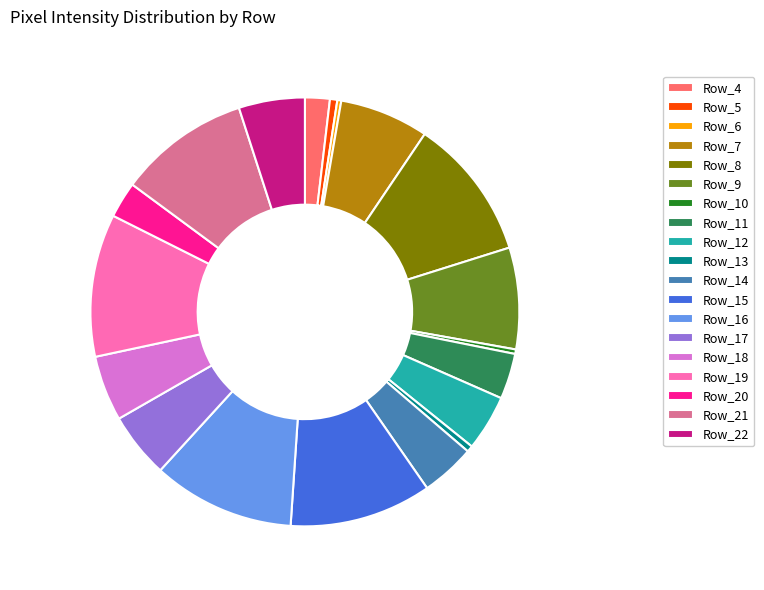

Is the sum of Row_20 and Row_4 greater than half?

No